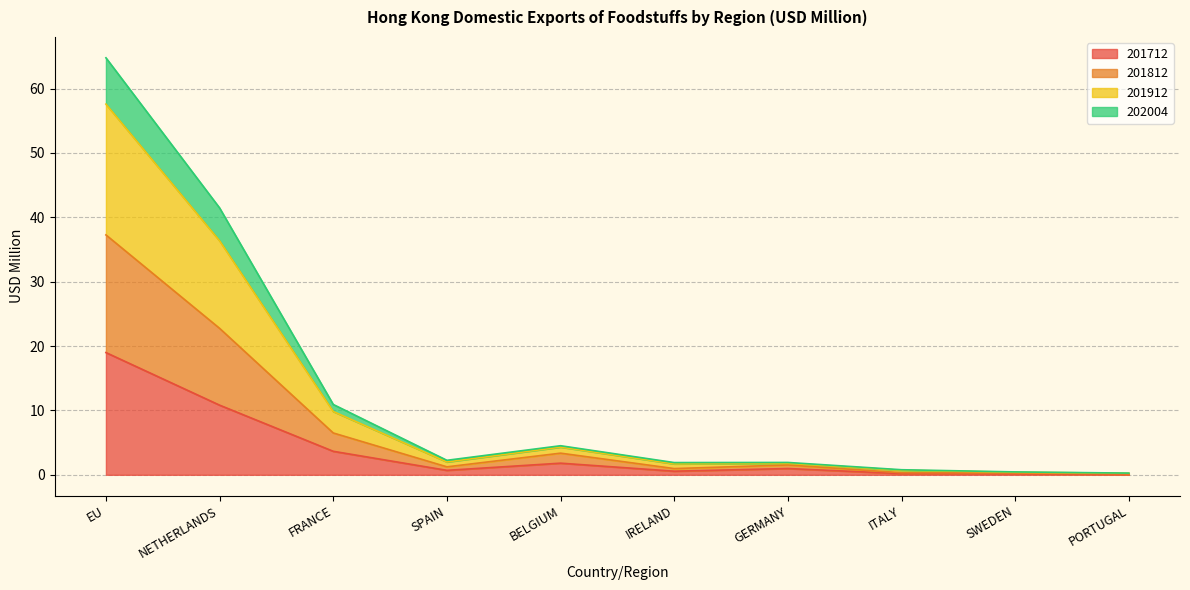

True or false: 201712 and 201912 intersect in this chart.

False